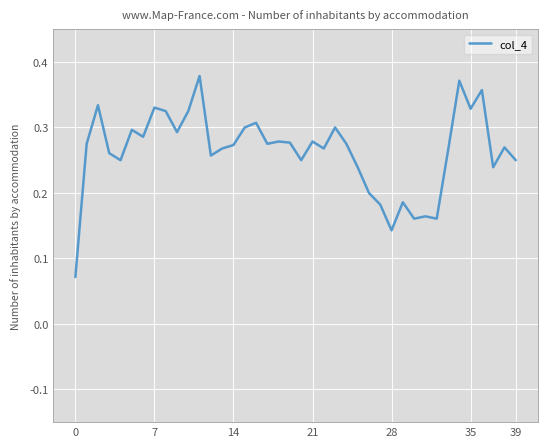

What is the sum of all values?

10.5